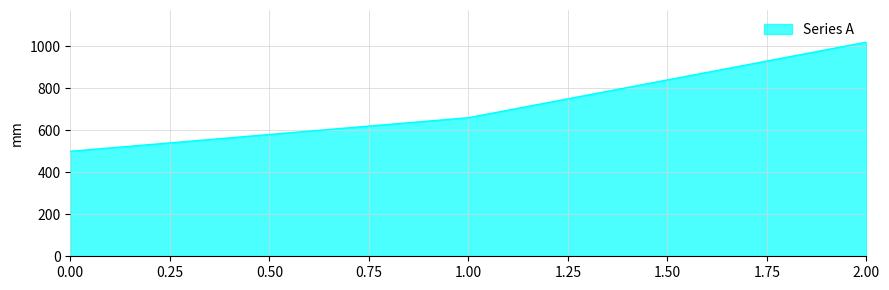

The value at 1.00 is 660. True or false?

True